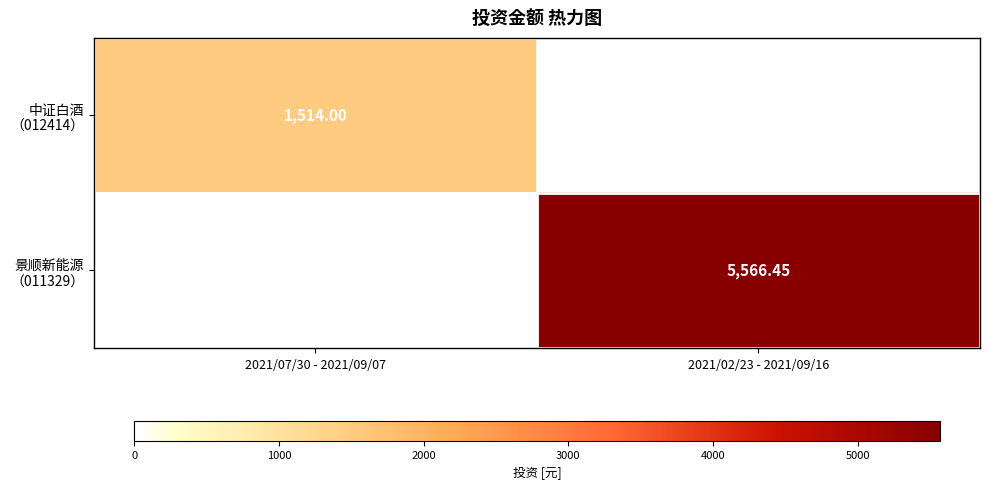

What is the maximum value shown in the chart?

5566.4